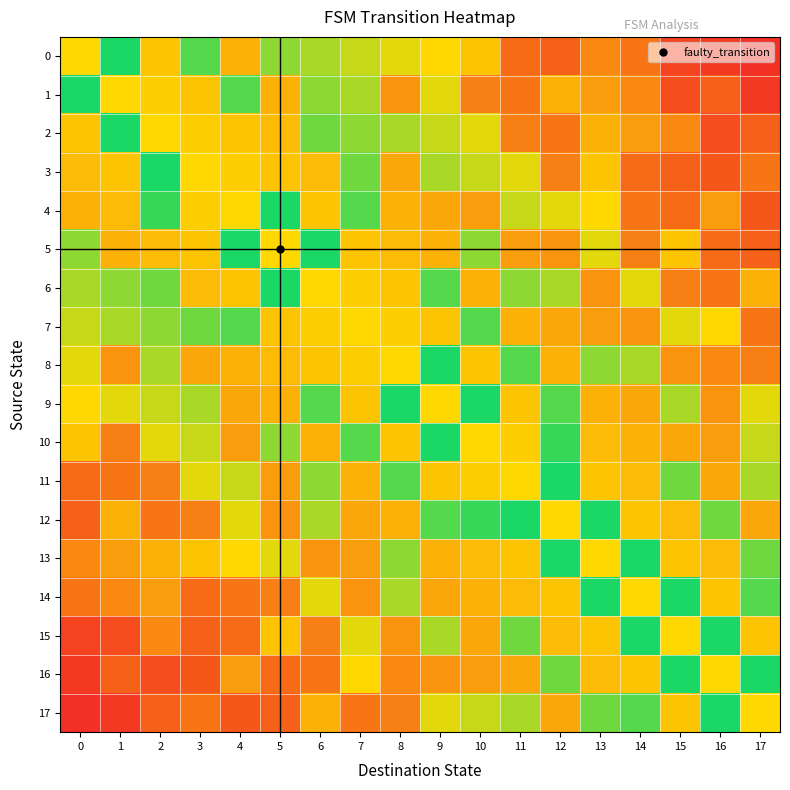

Rank the series by their maximum value, from highest to lowest.

0, 1, 2, 3, 4, 5, 6, 8, 9, 10, 11, 12, 13, 14, 15, 16, 17, 7